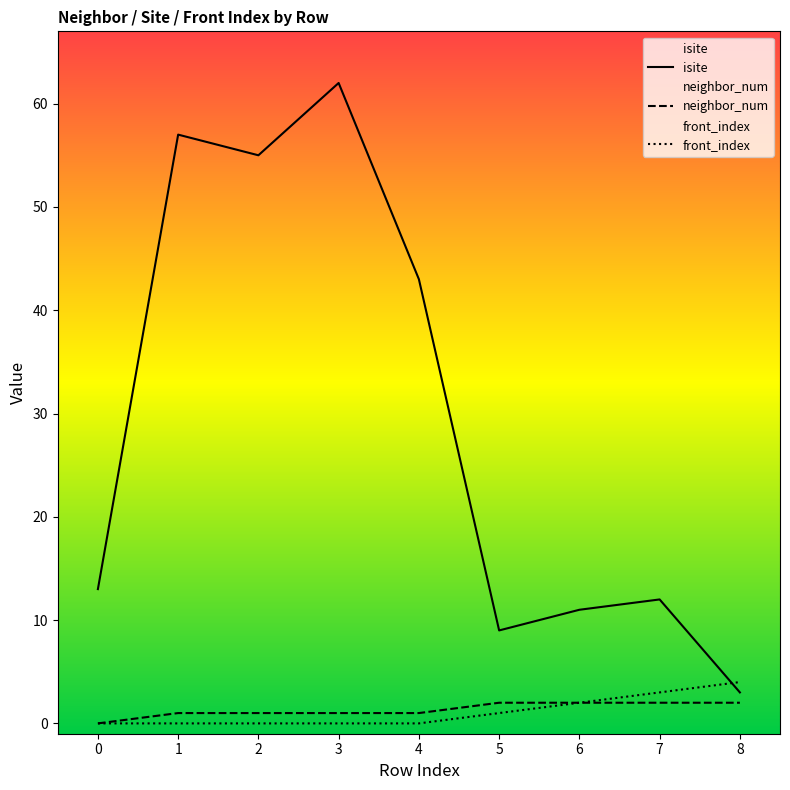

What is the sum of all isite values?

265